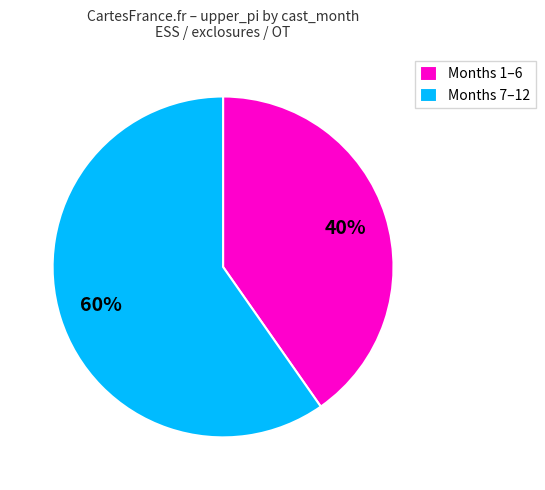

Combined, do Months 1–6 and Months 7–12 account for over 50%?

Yes